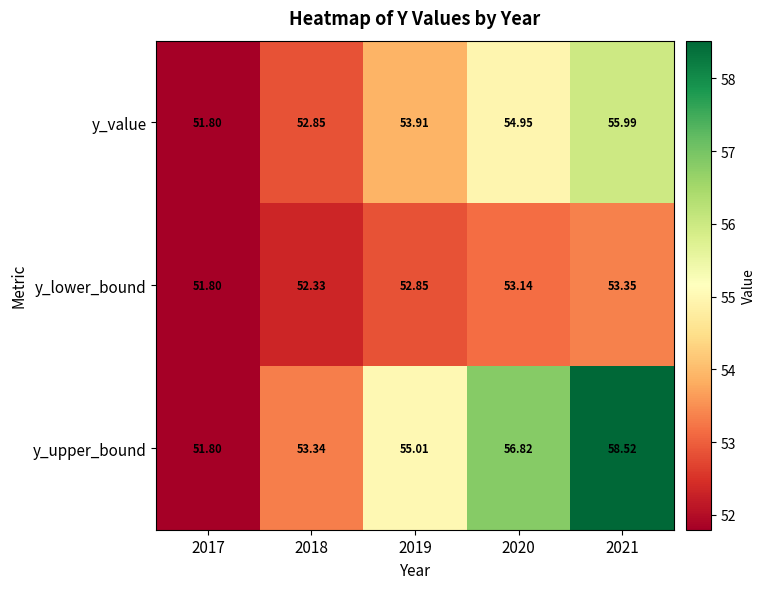

Which series has the largest total across all categories?

y_upper_bound